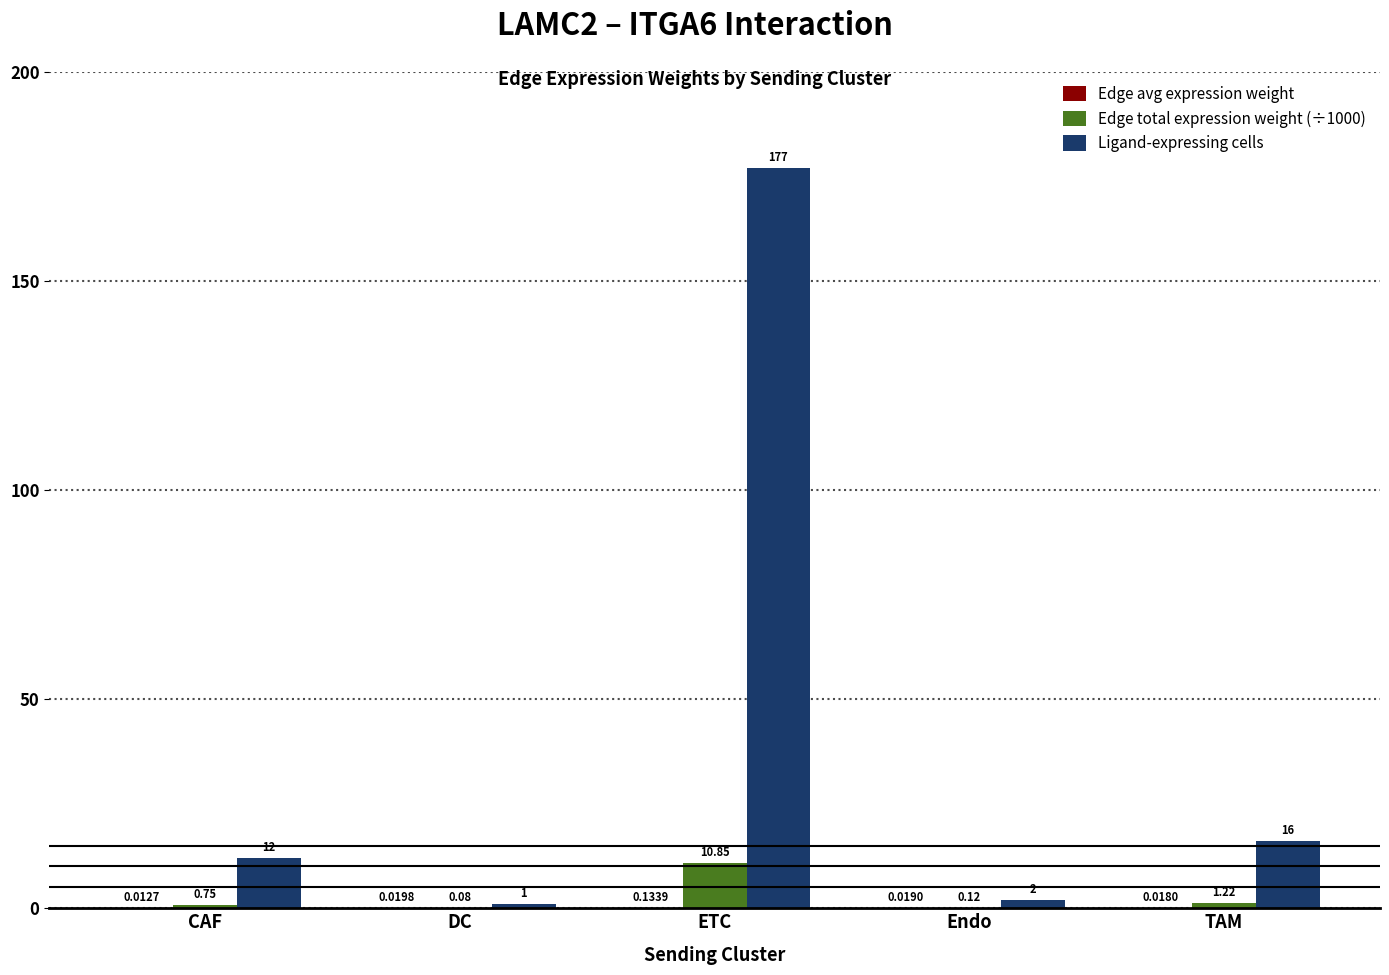

Which series has the widest spread of values?

Ligand-expressing cells